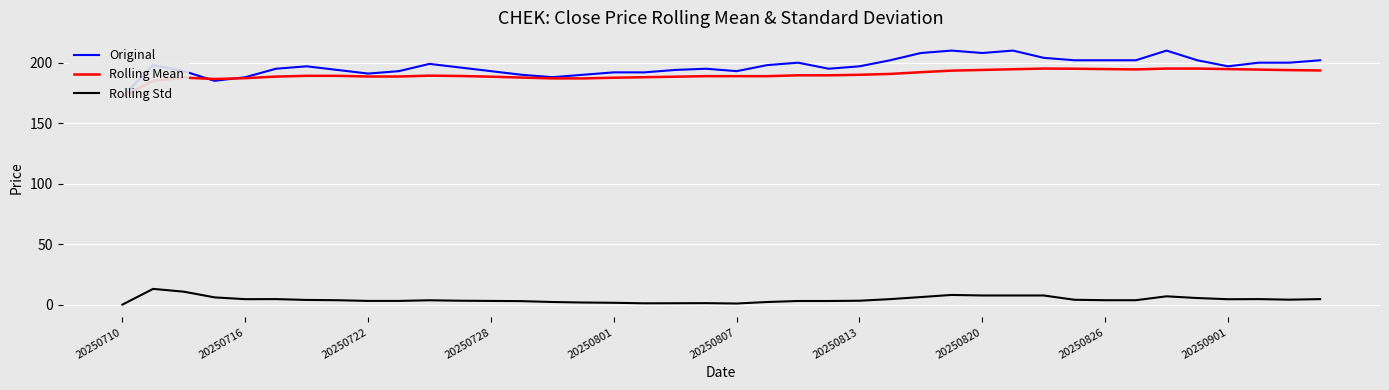

True or false: Rolling Std has a value of 4.6 at 20250710.

False